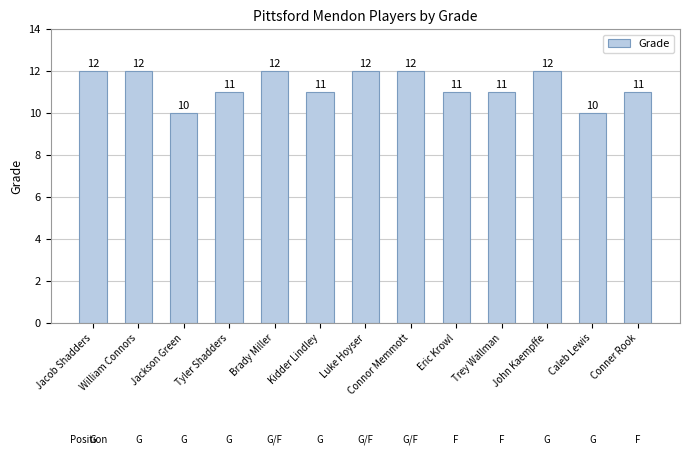

Read the value at Jackson Green.

10